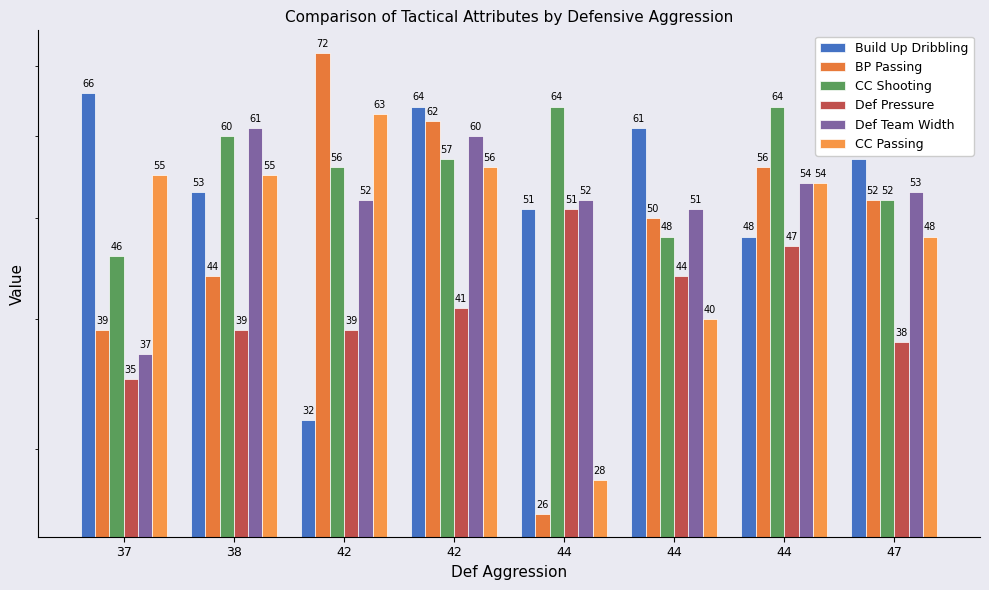

Where does the Build Up Dribbling series first go above 57?

37